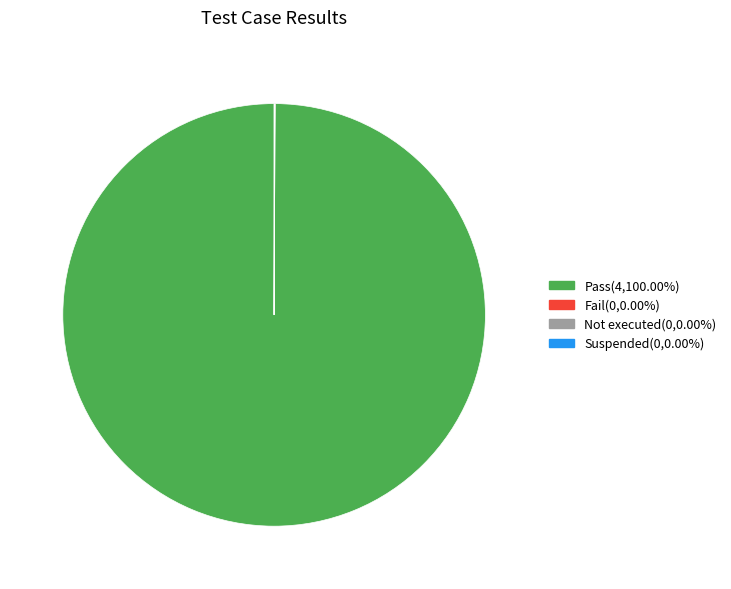

What is the largest slice in the pie chart?

Pass